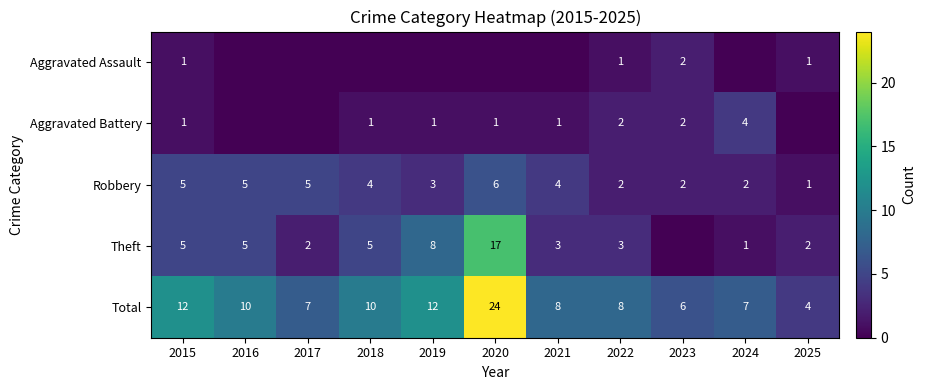

The value of Robbery at 2022 is 3. True or false?

False